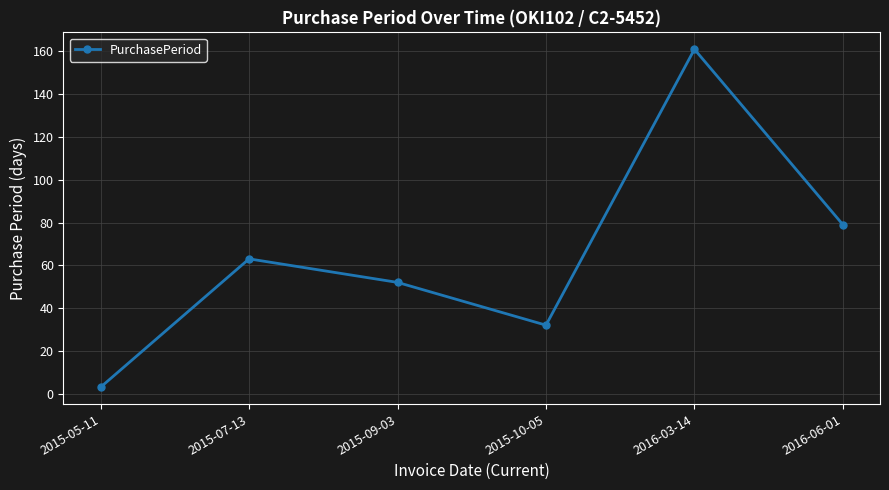

Reading left to right, extract all data points from this chart.

2015-05-11=3	2015-07-13=63	2015-09-03=52	2015-10-05=32	2016-03-14=161	2016-06-01=79